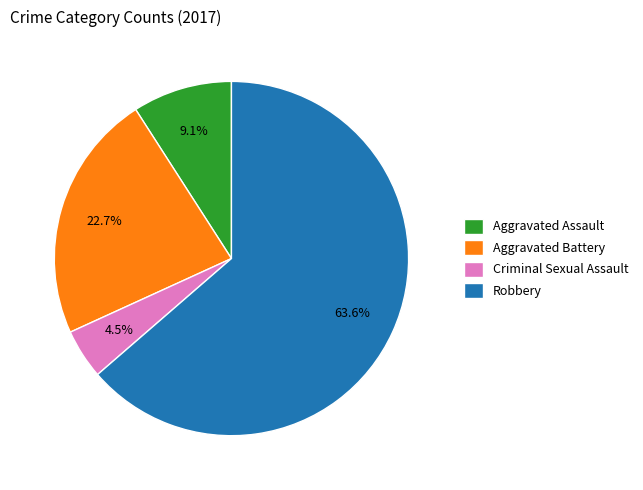

Do Criminal Sexual Assault and Aggravated Assault together represent more than half of the pie?

No